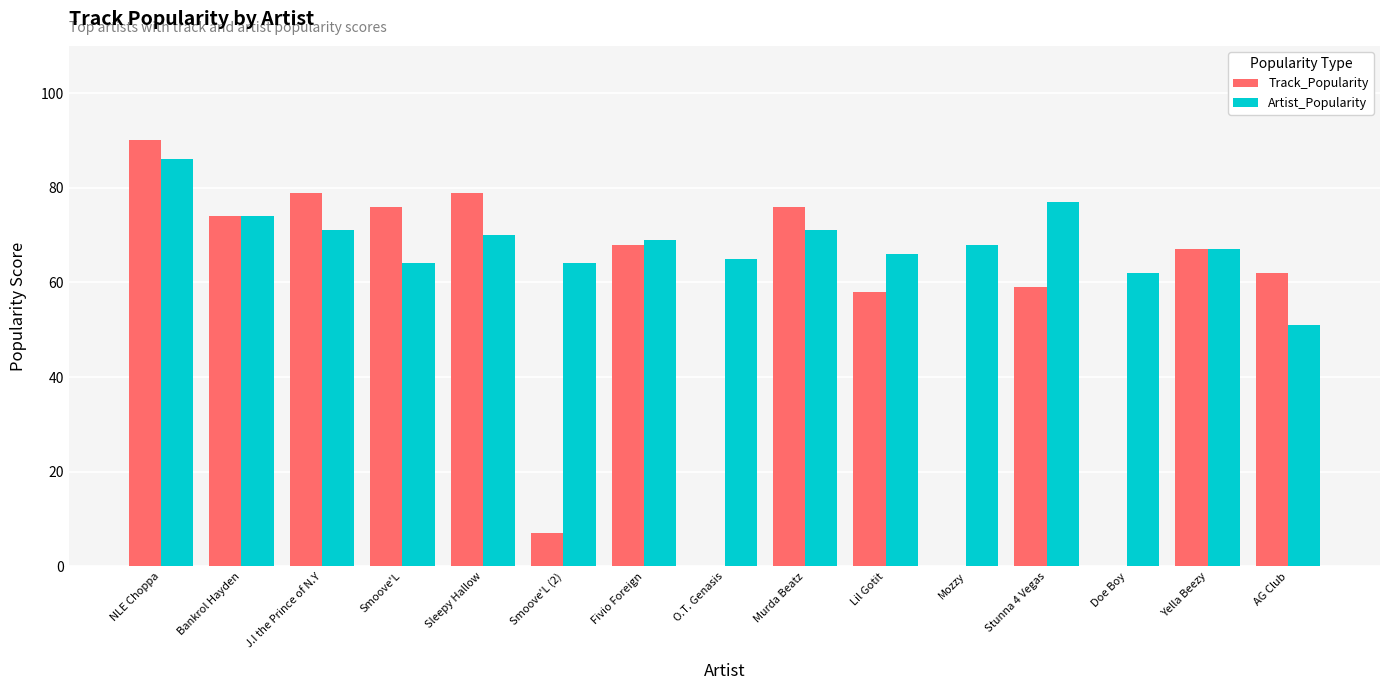

Which series has the largest total across all categories?

Artist_Popularity